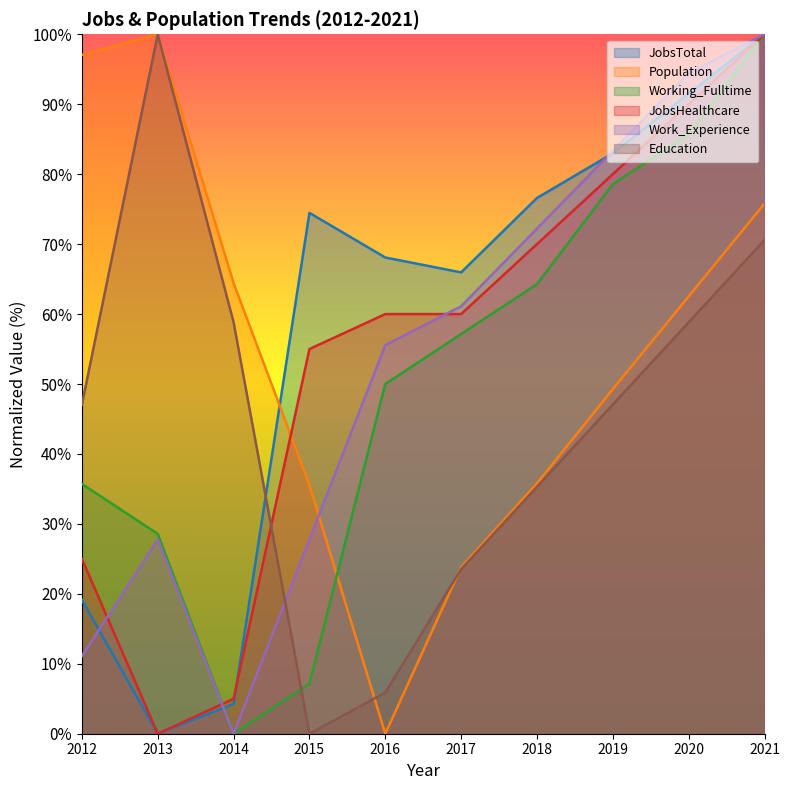

The JobsHealthcare series shows 91.5 at 2017. True or false?

False